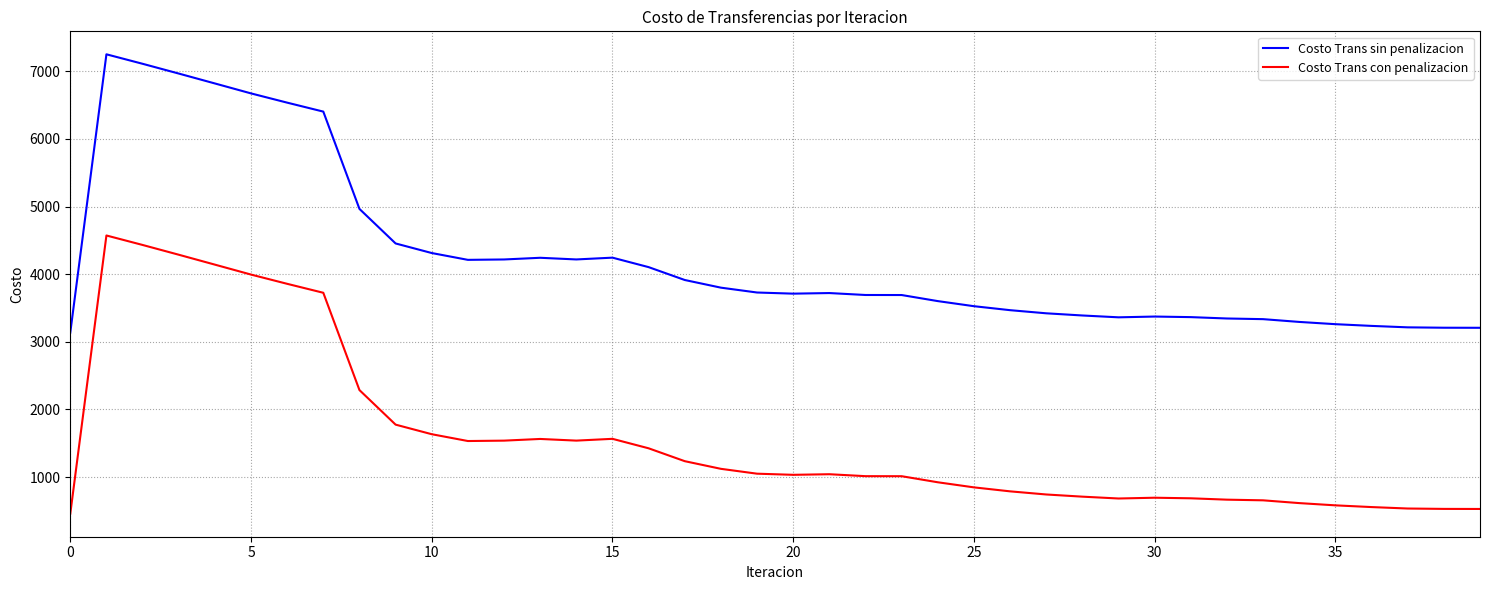

How many lines are shown in the chart?

2